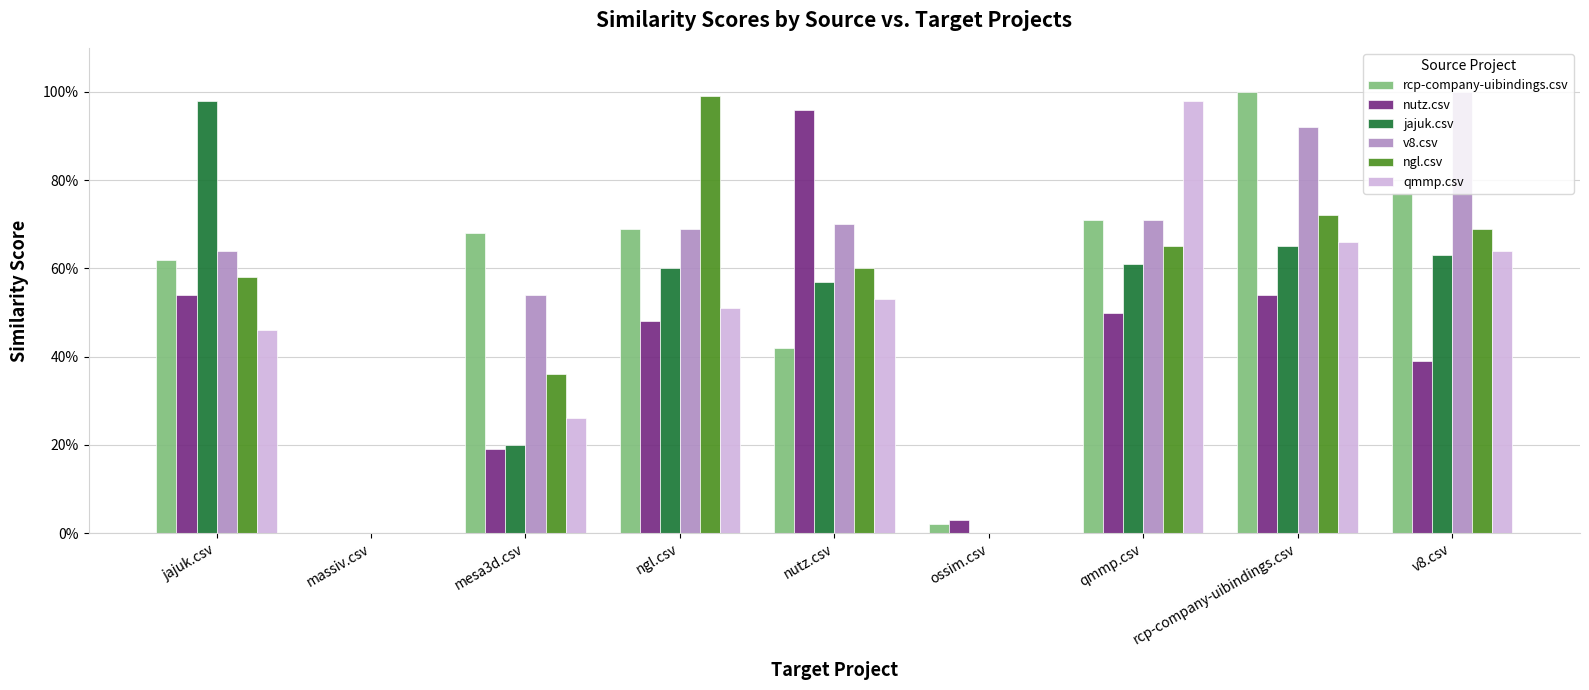

What is the maximum value for rcp-company-uibindings.csv?

1.0